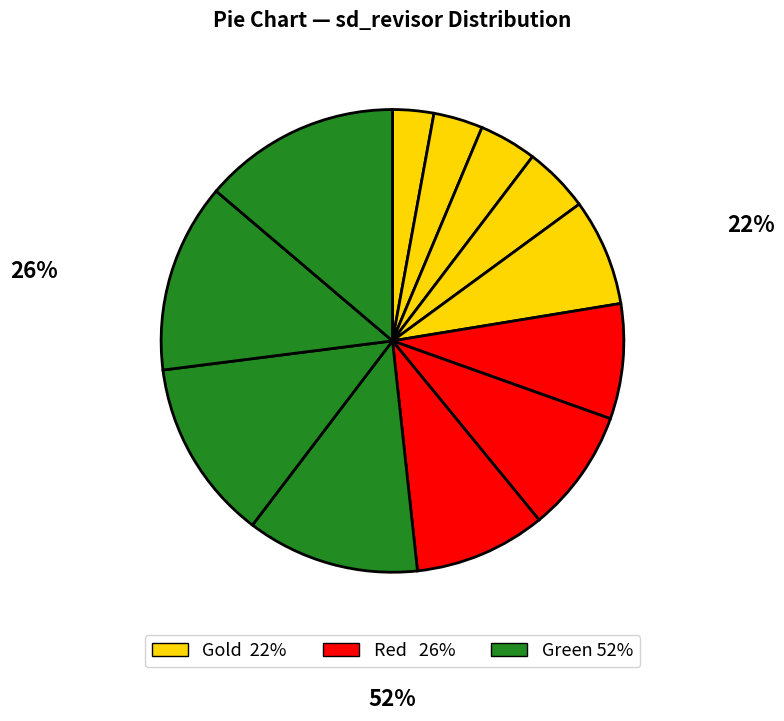

How many slices are in this pie chart?

12